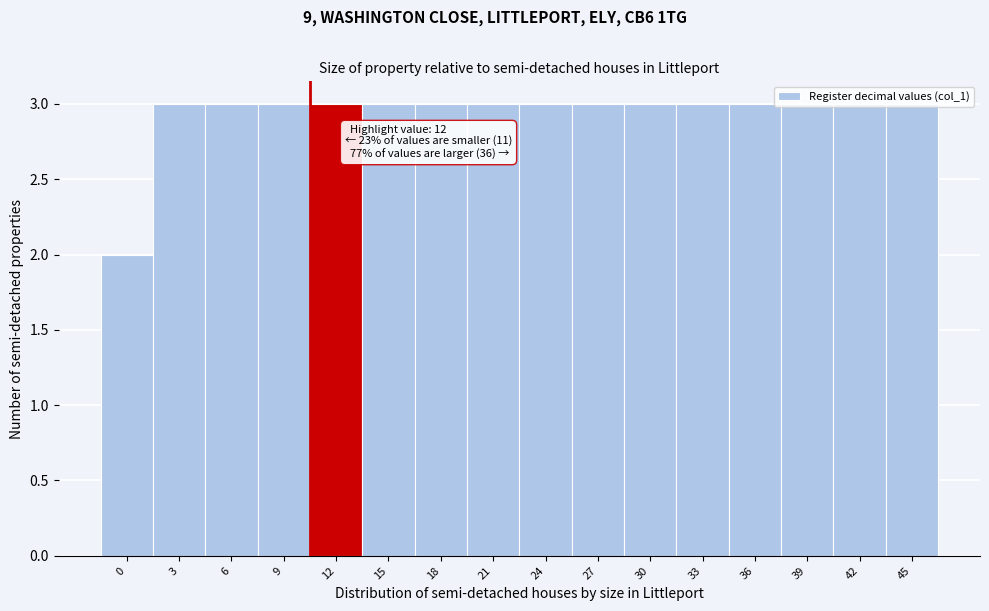

What is the maximum value shown in the chart?

3